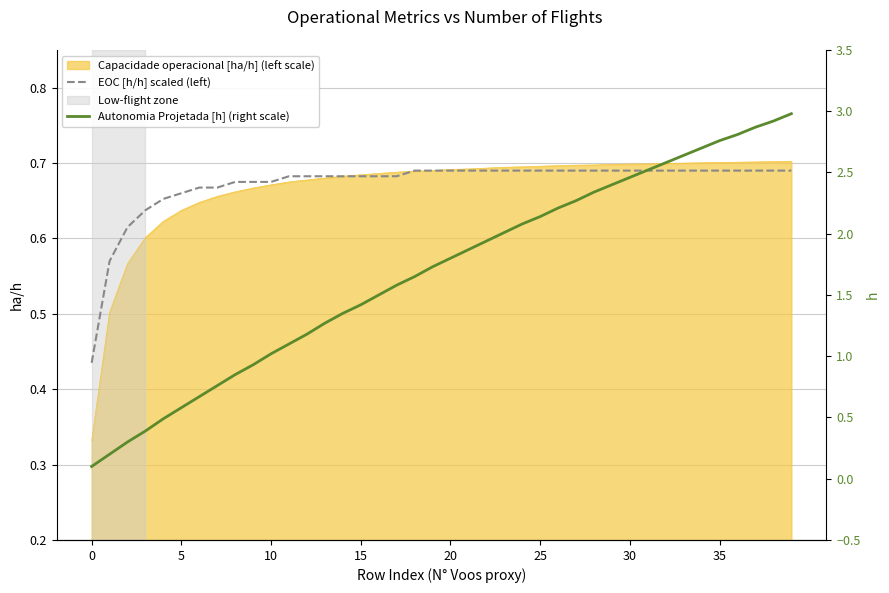

What is the maximum value for EOC [h/h] scaled (left)?

0.7